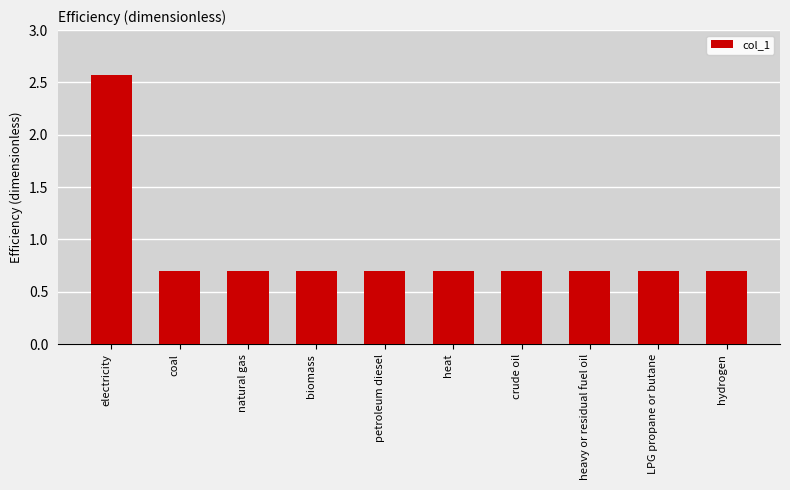

What is the greatest value displayed?

2.6